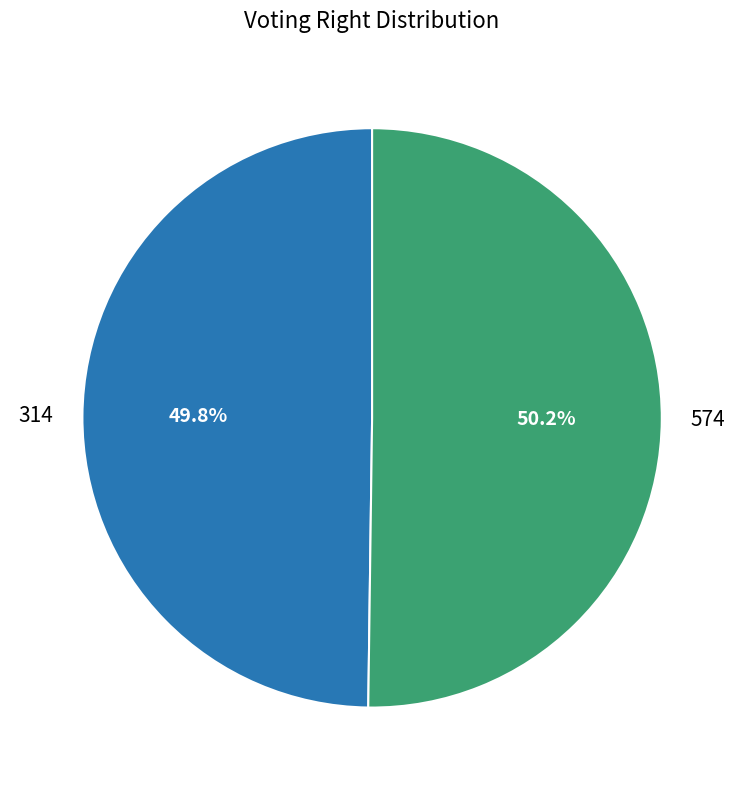

What is the total percentage of 314 and 574?

100.0%